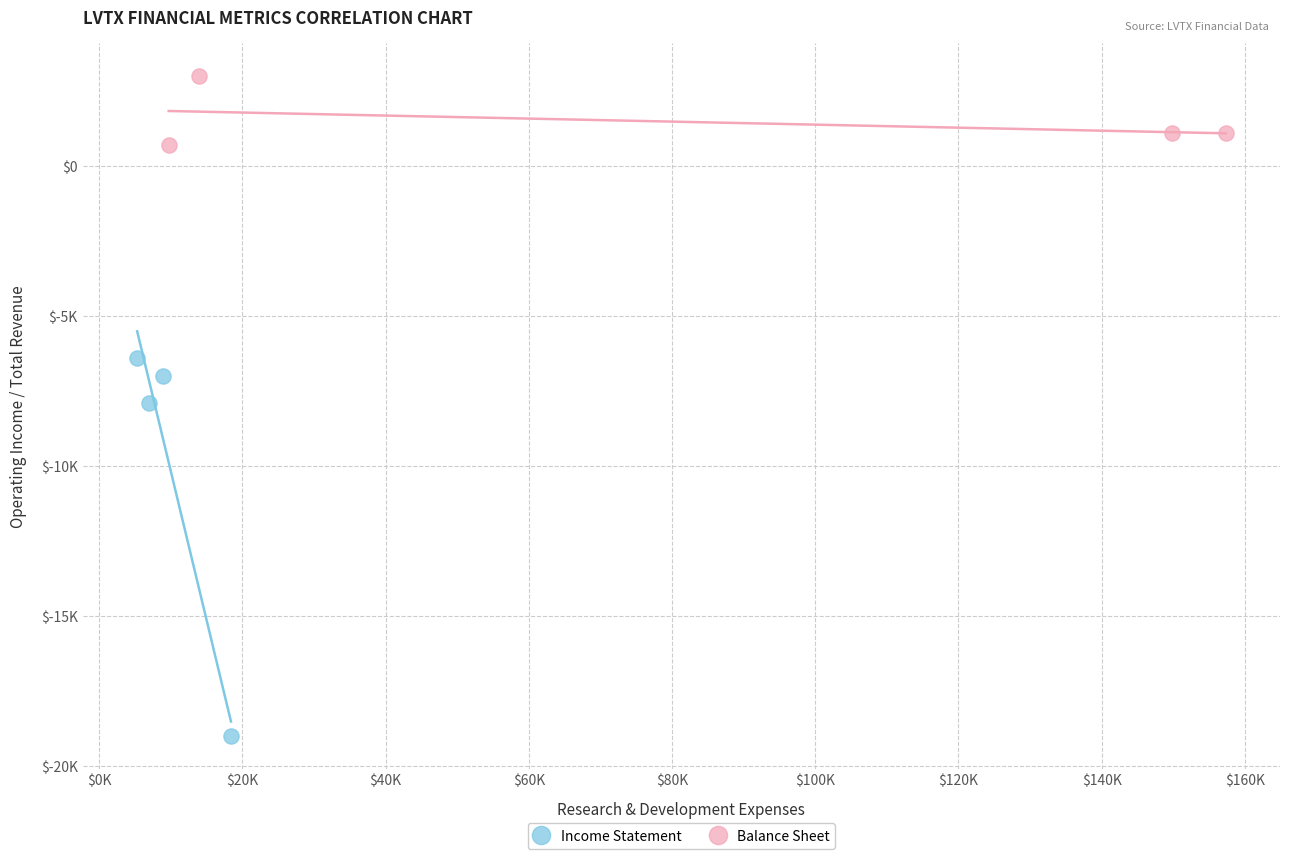

Which series contains the lowest Y value?

Income Statement